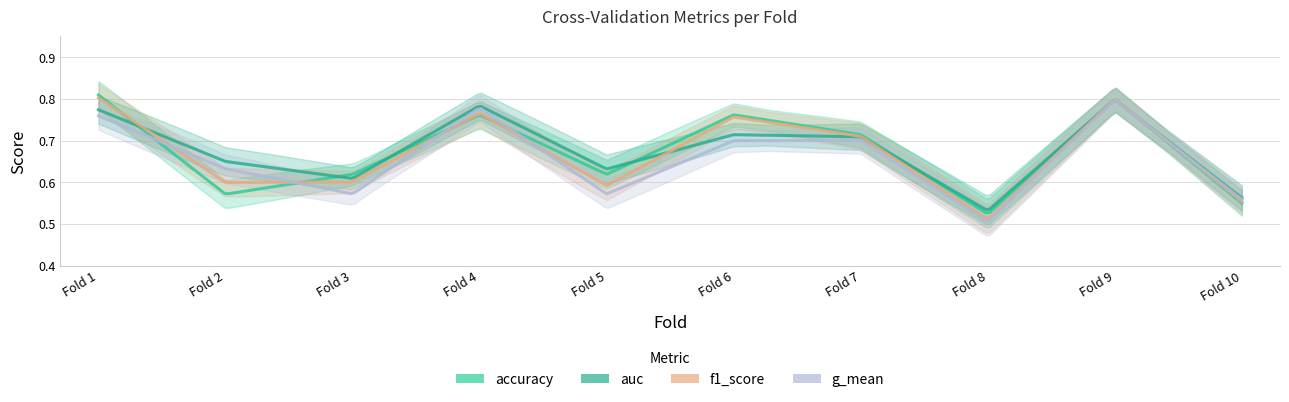

Which series has the widest spread of values?

g_mean